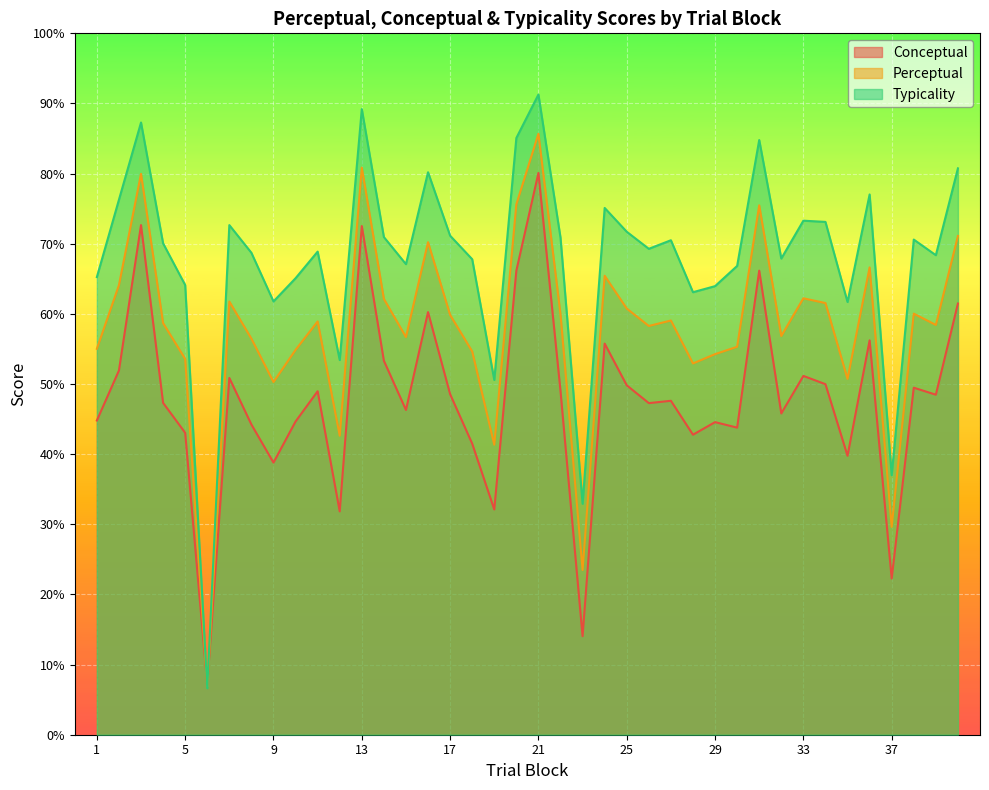

True or false: perceptual and conceptual cross at least once.

True